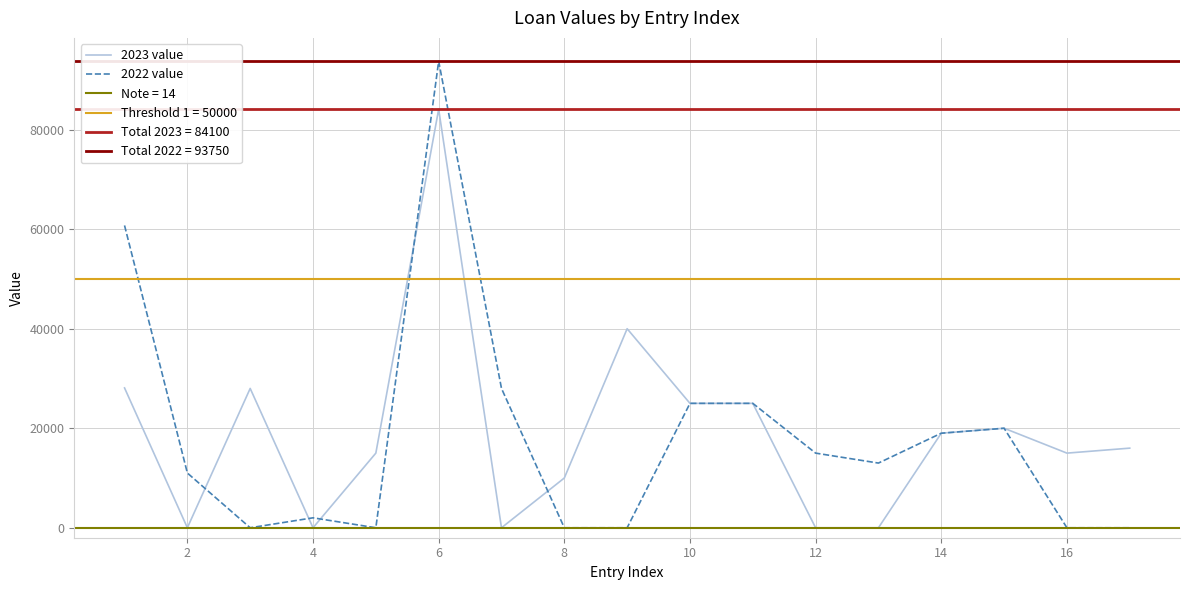

In 2023 value, how many points are higher than both neighbors (excluding endpoints)?

4